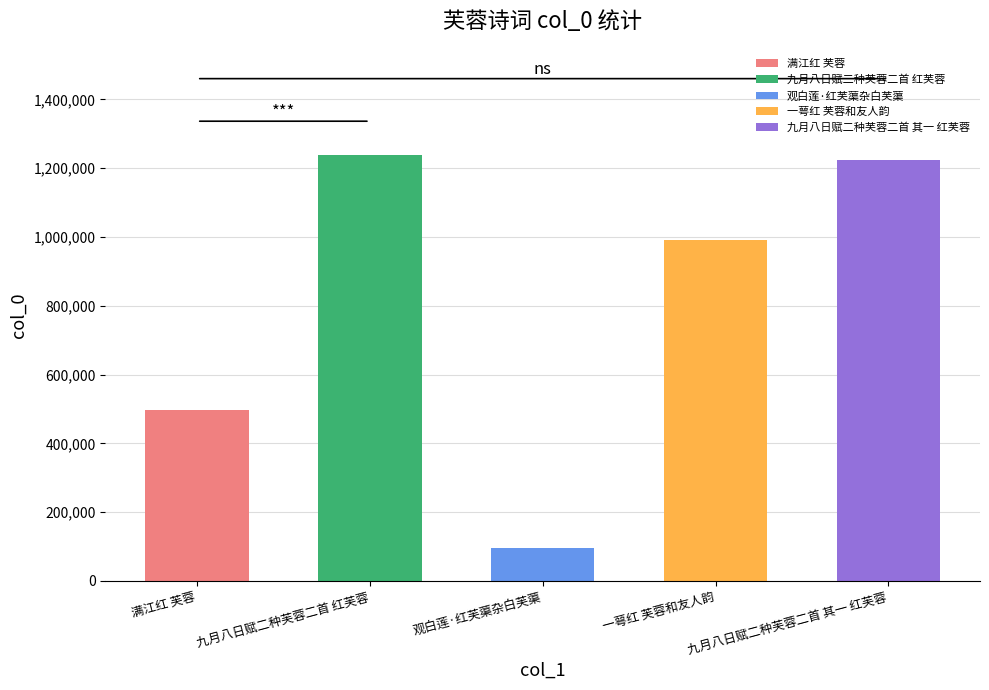

What is the minimum value shown in the chart?

95004